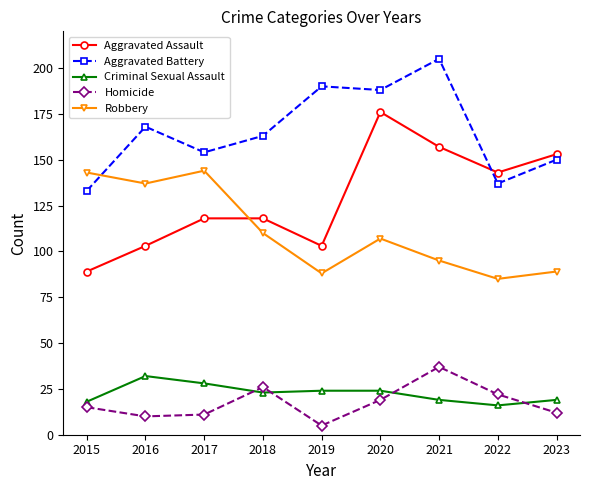

Reading left to right, list all the values displayed in this chart.

Aggravated Assault: 2015=89	2016=103	2017=118	2018=118	2019=103	2020=176	2021=157	2022=143	2023=153
Aggravated Battery: 2015=133	2016=168	2017=154	2018=163	2019=190	2020=188	2021=205	2022=137	2023=150
Criminal Sexual Assault: 2015=18	2016=32	2017=28	2018=23	2019=24	2020=24	2021=19	2022=16	2023=19
Homicide: 2015=15	2016=10	2017=11	2018=26	2019=5	2020=19	2021=37	2022=22	2023=12
Robbery: 2015=143	2016=137	2017=144	2018=110	2019=88	2020=107	2021=95	2022=85	2023=89